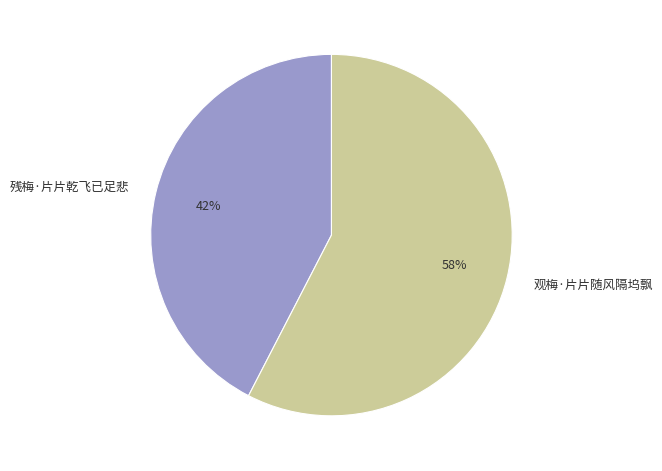

Is there a majority slice in this chart?

Yes